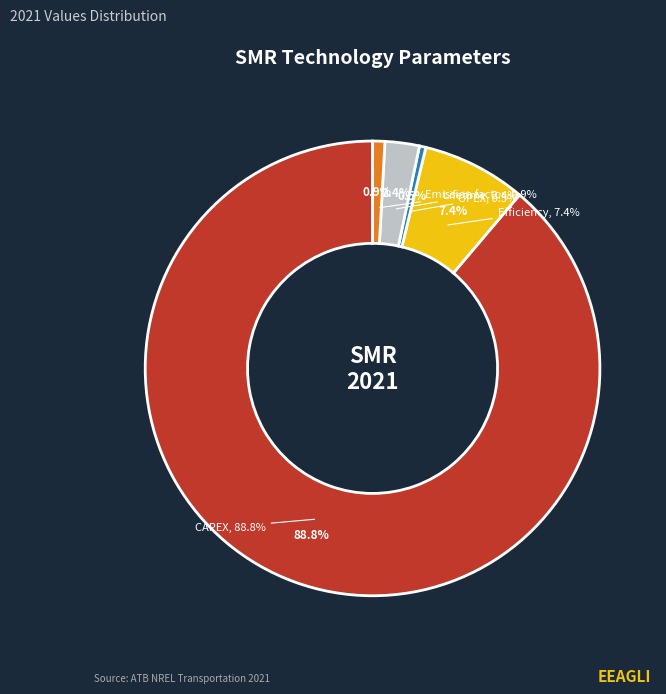

Is it true that Emission factor (kgCO2/kgH2) is 7% of the pie?

False